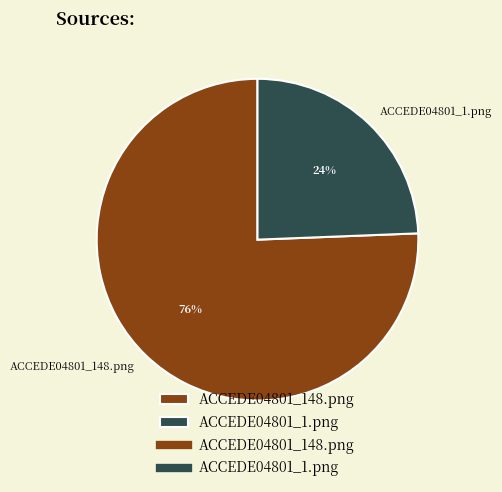

Which has a higher value, ACCEDE04801_1.png or ACCEDE04801_148.png?

ACCEDE04801_148.png